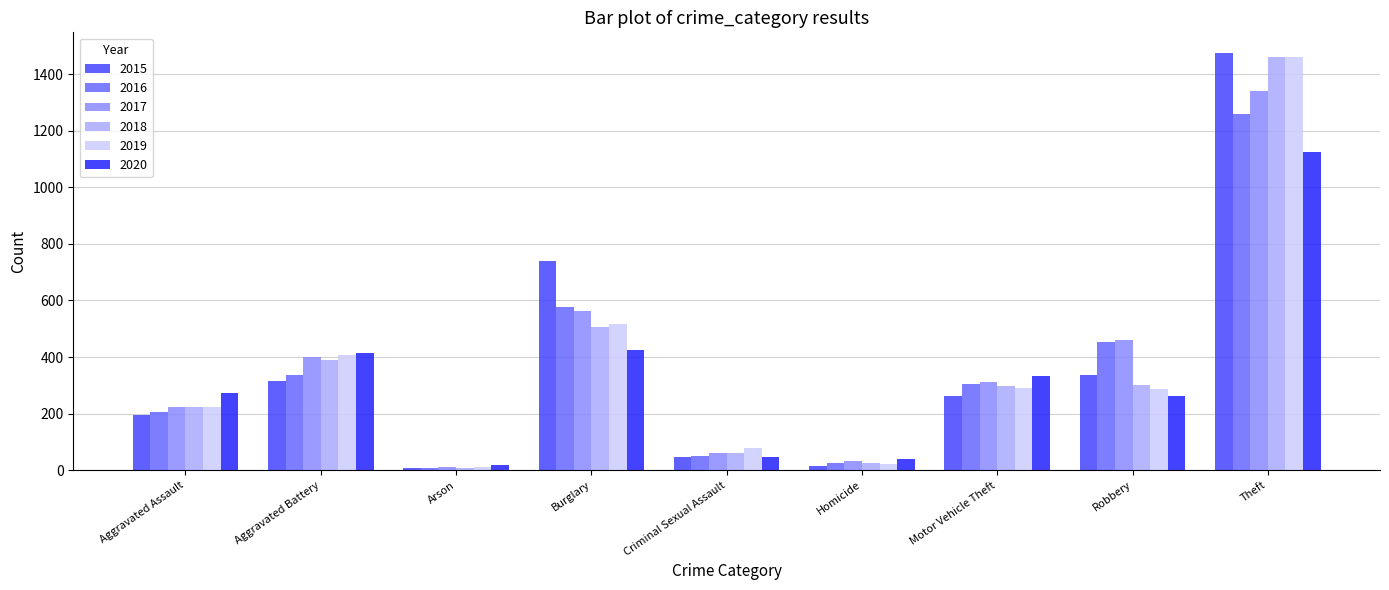

What is the spread (max minus min) of values at Burglary?

313